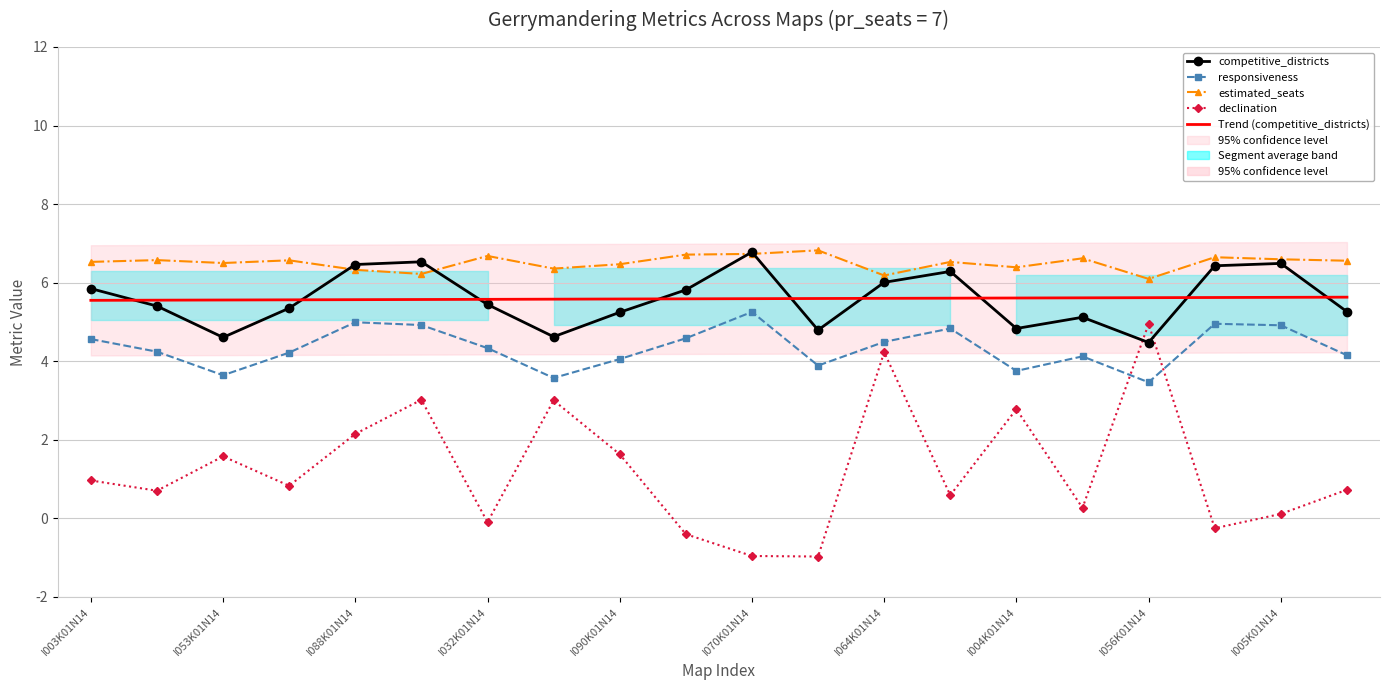

True or false: Trend (competitive_districts) and estimated_seats intersect in this chart.

False